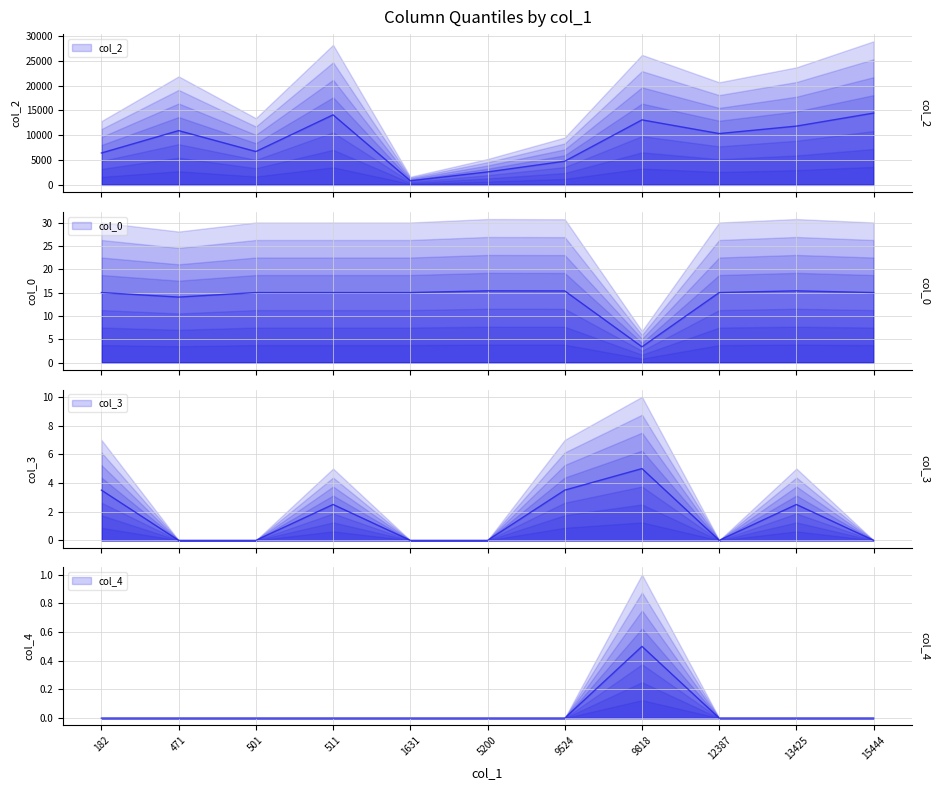

Which category has the lowest value across all series?

471